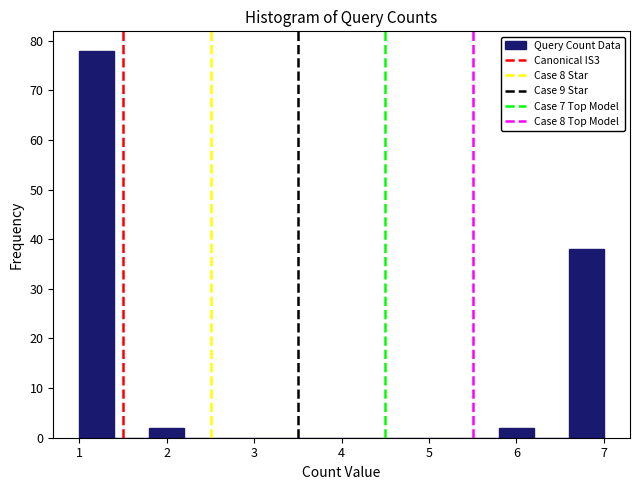

Which range on the x-axis has the tallest bar?

1.0 to 1.4